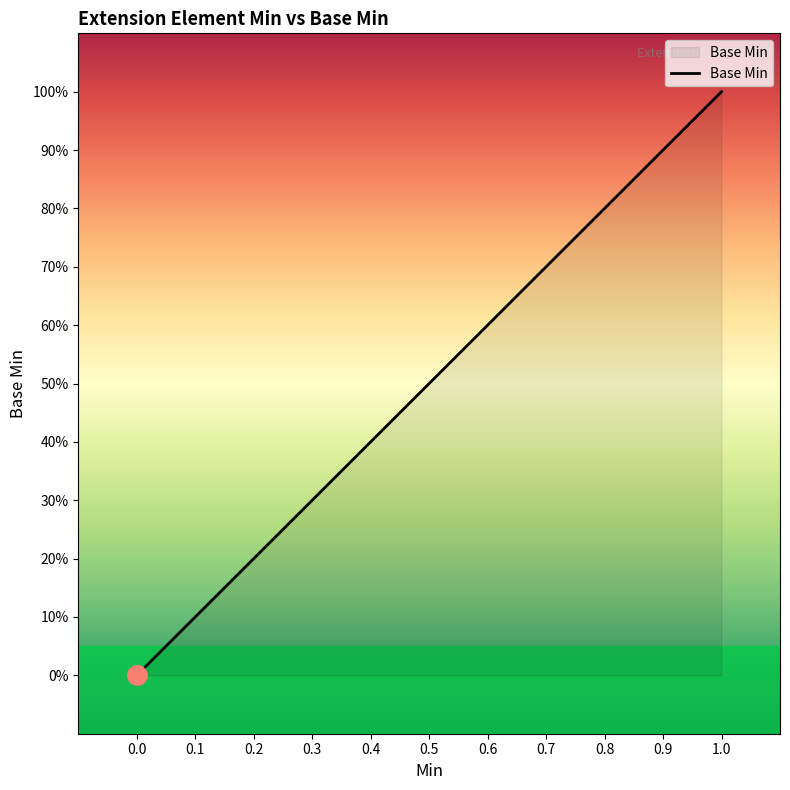

What is the greatest value displayed?

1